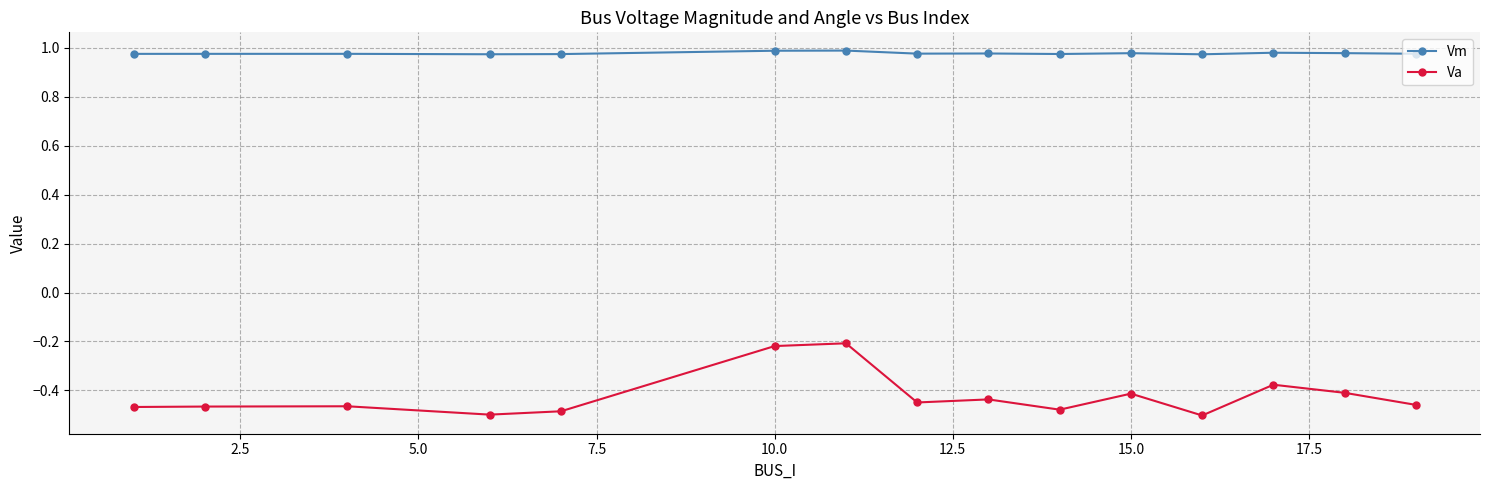

True or false: Va and Vm cross at least once.

False